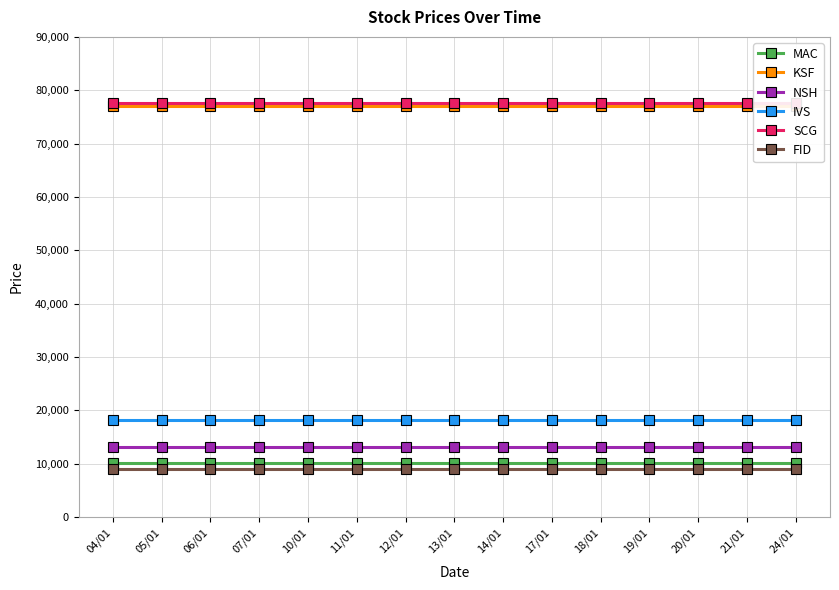

Reading left to right, extract all data points from this chart.

MAC: 04/01=10200	05/01=10200	06/01=10200	07/01=10200	10/01=10200	11/01=10200	12/01=10200	13/01=10200	14/01=10200	17/01=10200	18/01=10200	19/01=10200	20/01=10200	21/01=10200	24/01=10200
KSF: 04/01=77000	05/01=77000	06/01=77000	07/01=77000	10/01=77000	11/01=77000	12/01=77000	13/01=77000	14/01=77000	17/01=77000	18/01=77000	19/01=77000	20/01=77000	21/01=77000	24/01=77000
NSH: 04/01=13100	05/01=13100	06/01=13100	07/01=13100	10/01=13100	11/01=13100	12/01=13100	13/01=13100	14/01=13100	17/01=13100	18/01=13100	19/01=13100	20/01=13100	21/01=13100	24/01=13100
IVS: 04/01=18200	05/01=18200	06/01=18200	07/01=18200	10/01=18200	11/01=18200	12/01=18200	13/01=18200	14/01=18200	17/01=18200	18/01=18200	19/01=18200	20/01=18200	21/01=18200	24/01=18200
SCG: 04/01=77700	05/01=77700	06/01=77700	07/01=77700	10/01=77700	11/01=77700	12/01=77700	13/01=77700	14/01=77700	17/01=77700	18/01=77700	19/01=77700	20/01=77700	21/01=77700	24/01=77700
FID: 04/01=9000	05/01=9000	06/01=9000	07/01=9000	10/01=9000	11/01=9000	12/01=9000	13/01=9000	14/01=9000	17/01=9000	18/01=9000	19/01=9000	20/01=9000	21/01=9000	24/01=9000